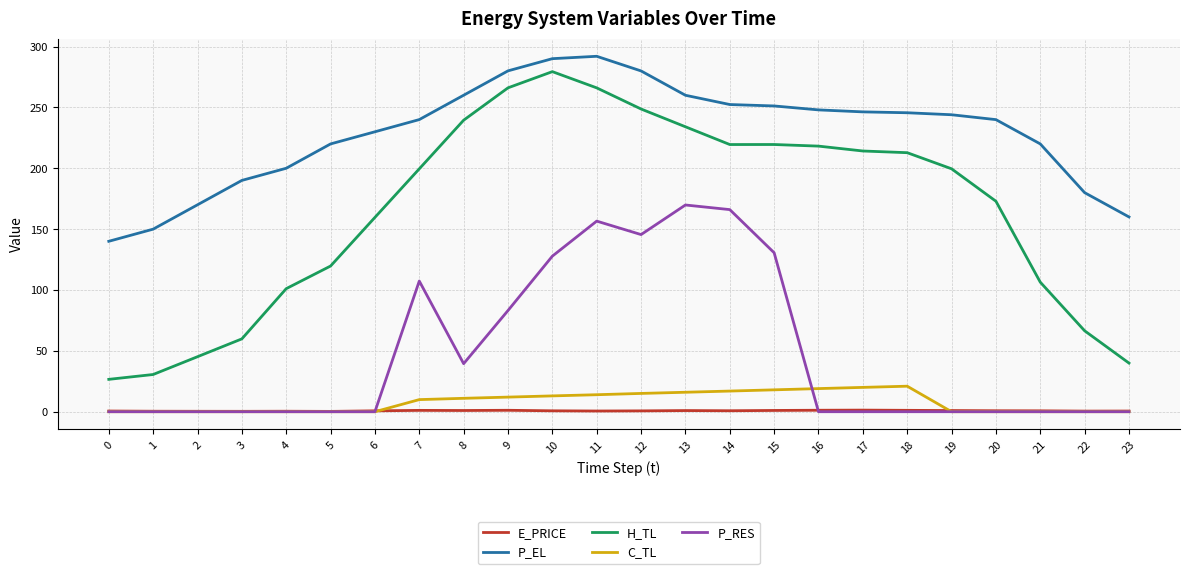

At which category is the sum across all series the highest?

11